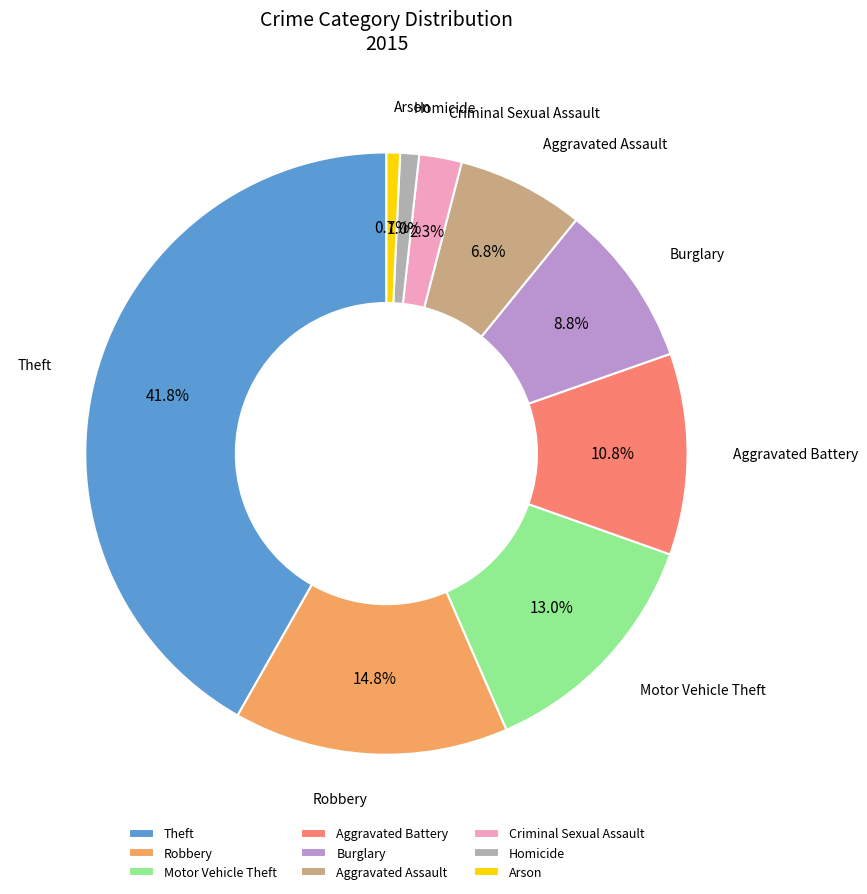

How many segments does this pie chart have?

9